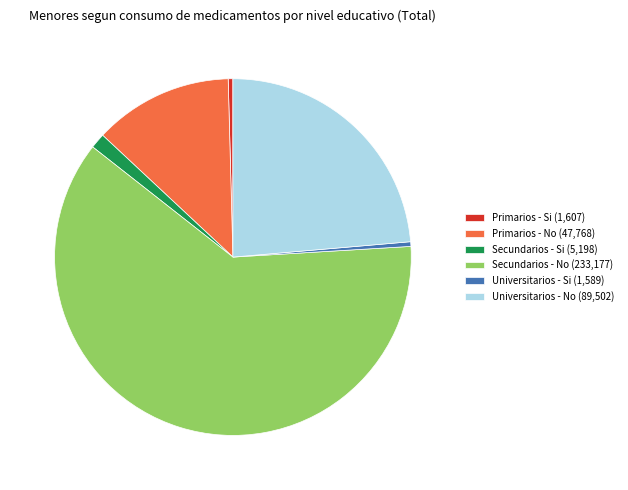

The Secundarios - Si (5,198) slice represents 1% of the pie. True or false?

True